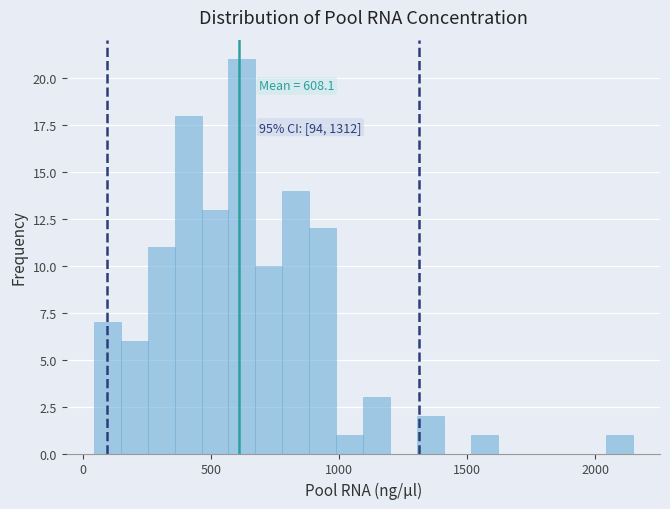

Read against the x-axis, roughly where is the centre of the tallest bar?

600